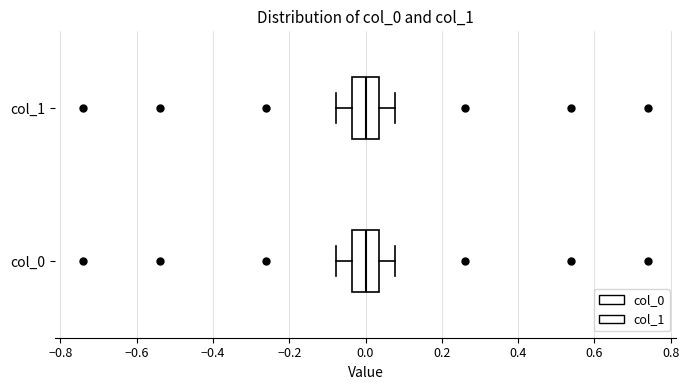

Reading bottom to top, read every box against the x-axis: the position of its median line, the range the box covers, and the ends of its whiskers. The values are not printed on the chart, so give them approximately, as read against the axis.

col_0: median 0.00, box -0.04 to 0.04, whiskers -0.08 to 0.08
col_1: median 0.00, box -0.04 to 0.04, whiskers -0.08 to 0.08